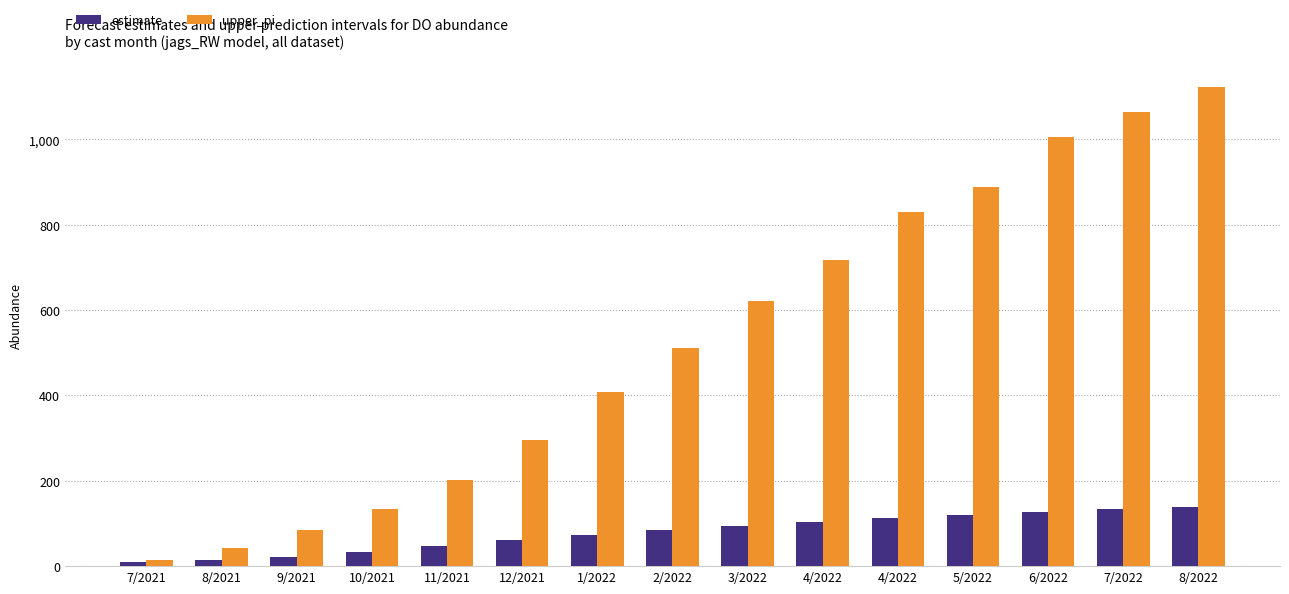

At which label does estimate first exceed 83?

2/2022